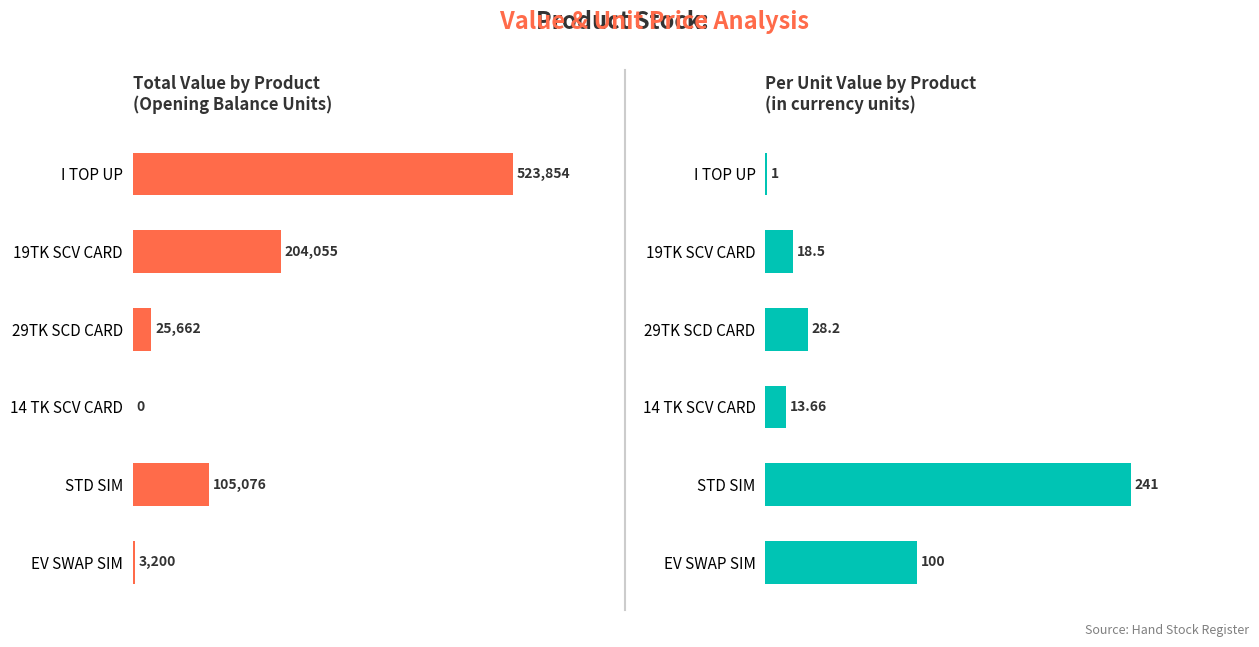

Count the number of data series in this chart.

2